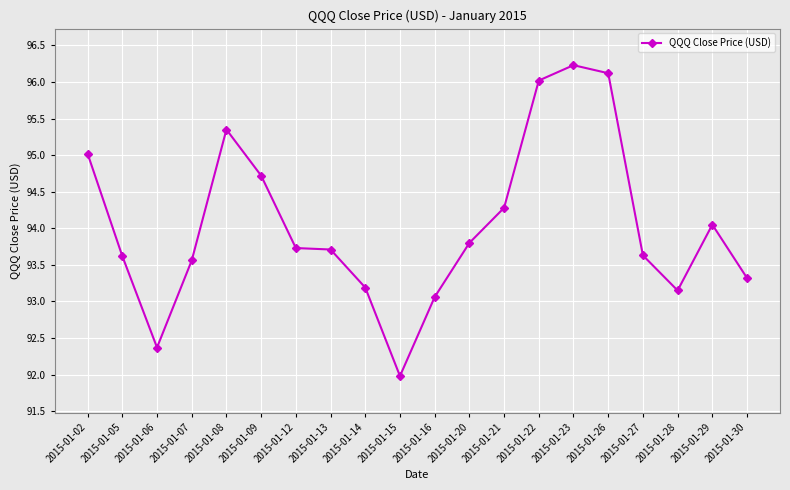

What is the minimum value shown in the chart?

92.0